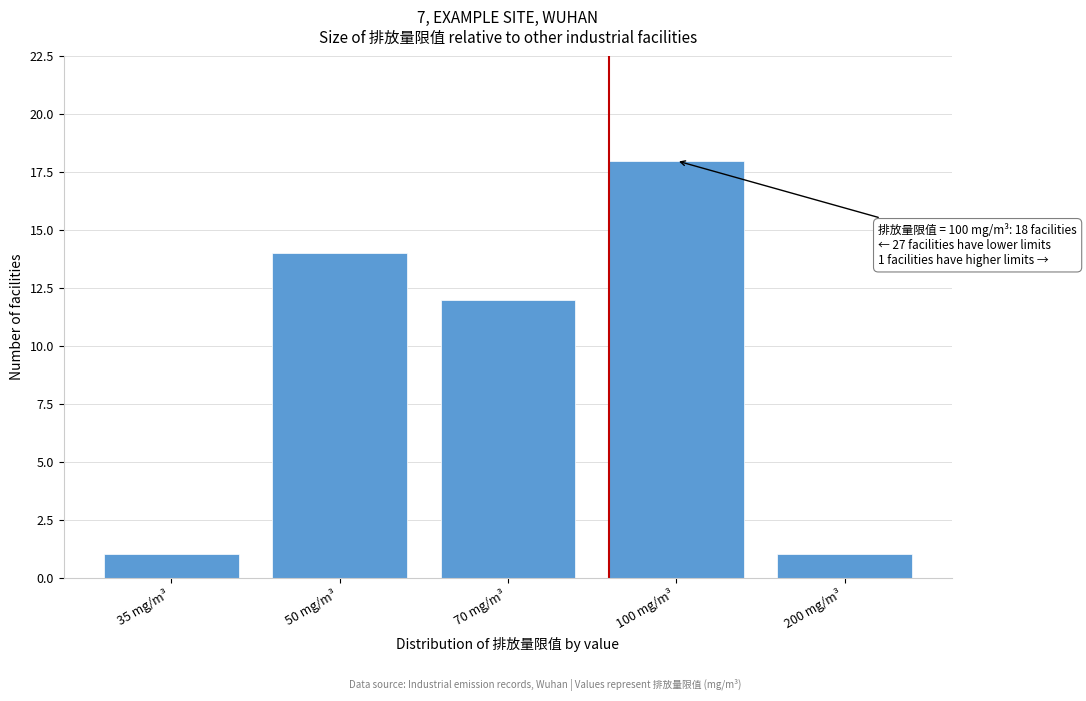

Reading left to right, what are all the values shown in this chart?

1	14	12	18	1